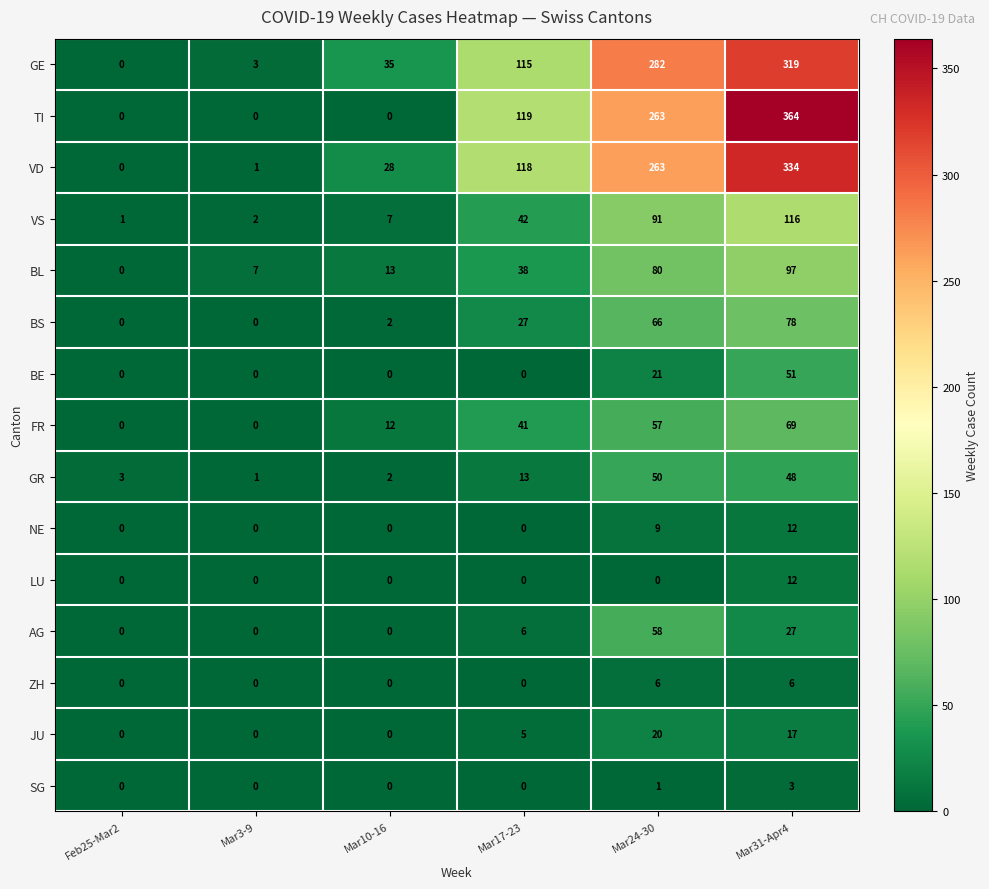

How many series are shown in this chart?

15